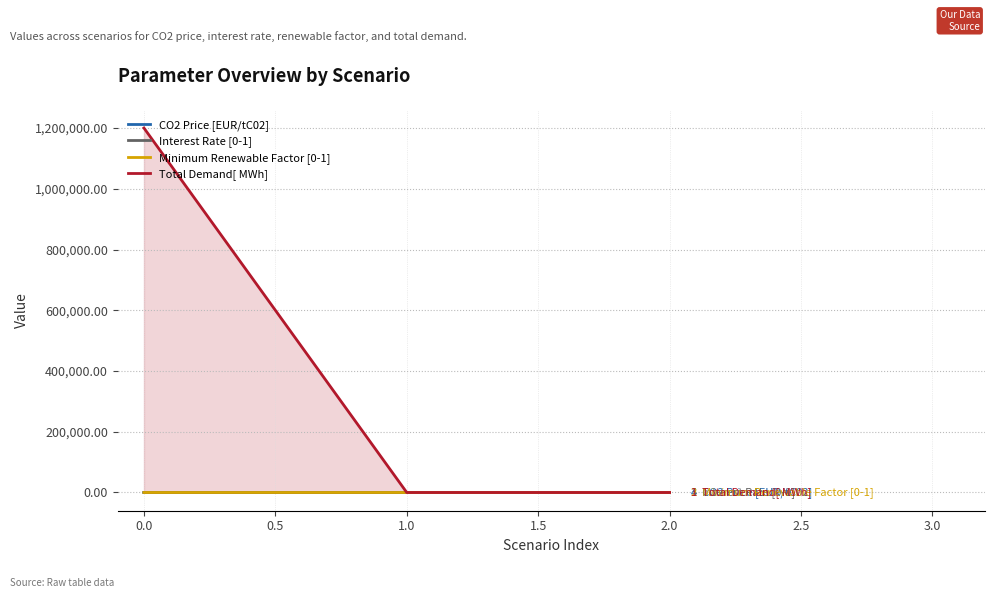

Which series has the largest total across all categories?

Total Demand[ MWh]